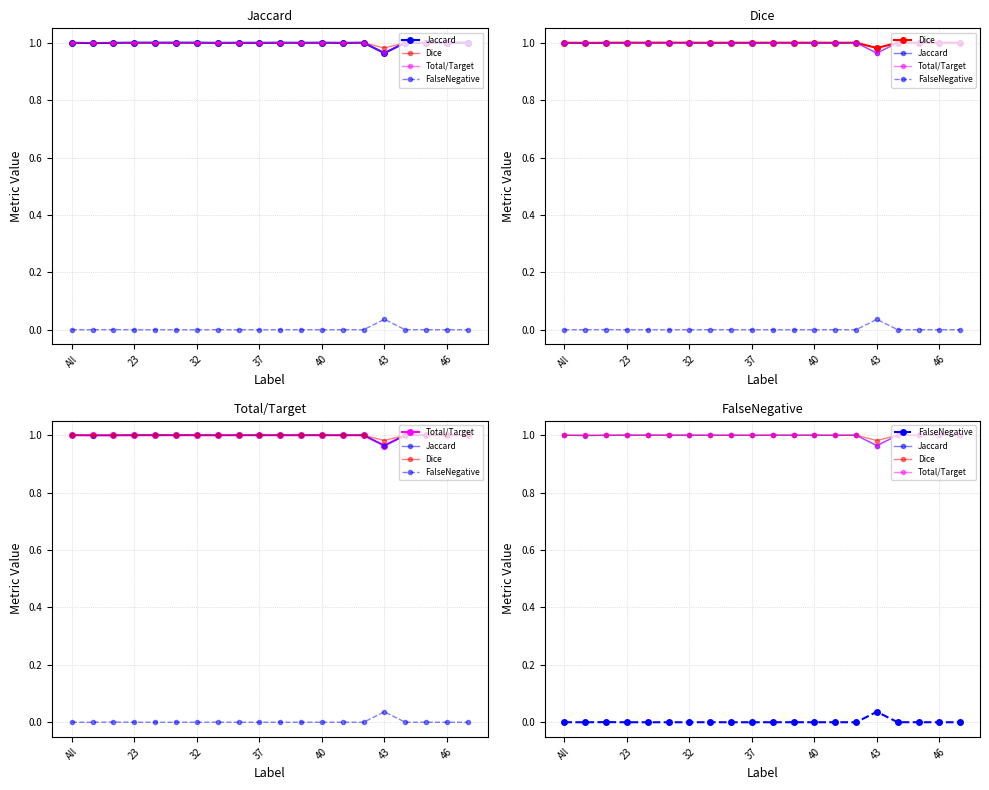

List the series in order of their peak value, lowest first.

FalseNegative, Jaccard, Dice, Total/Target